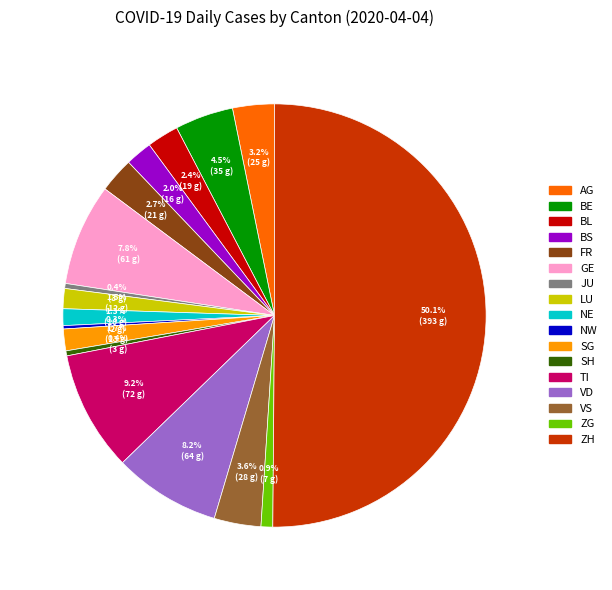

To the nearest percent, what is the average slice percentage?

6%